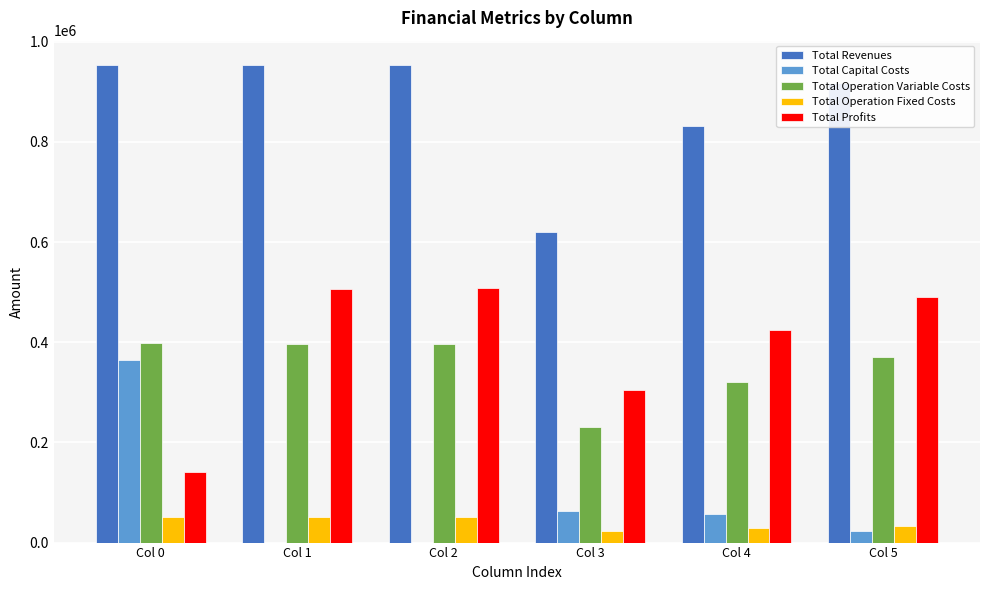

True or false: Total Operation Variable Costs has a value of 502305.6 at Col 4.

False